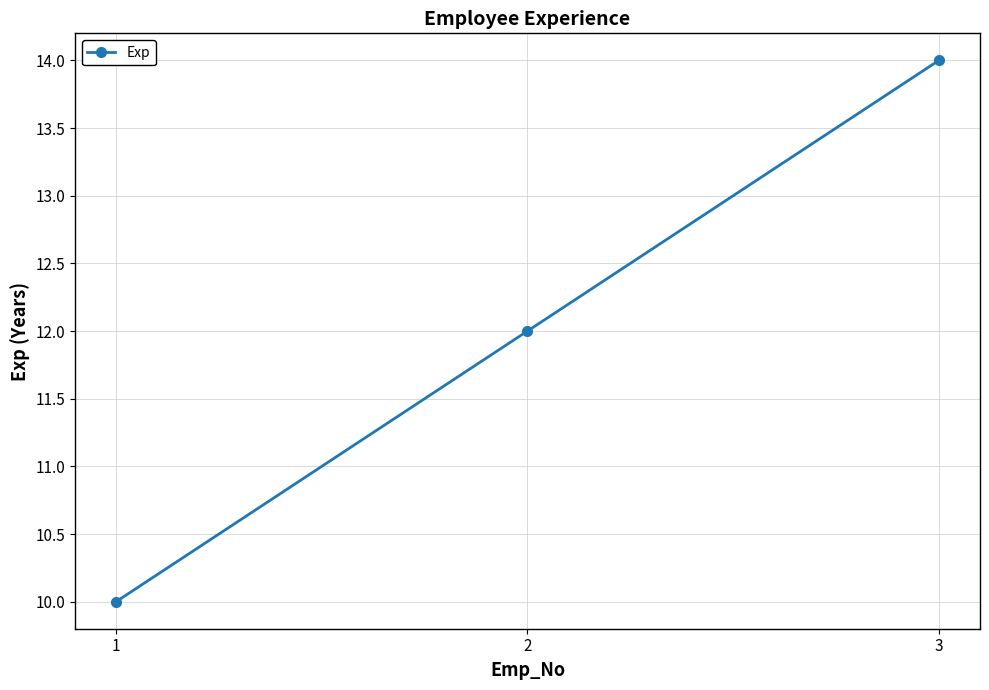

Reading left to right, what are all the values shown in this chart?

1=10	2=12	3=14